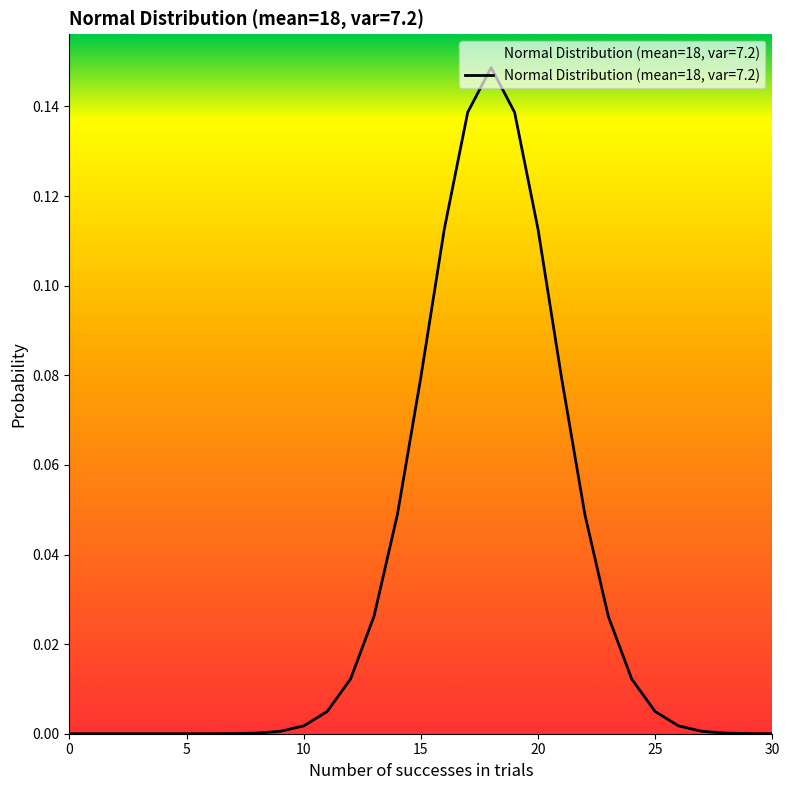

Reading left to right, what are all the values shown in this chart?

0.0	0.0	0.0	0.0	0.0	0.0	0.0	0.0	0.0	0.0	0.0	0.0	0.0	0.0	0.0	0.1	0.1	0.1	0.1	0.1	0.1	0.1	0.0	0.0	0.0	0.0	0.0	0.0	0.0	0.0	0.0